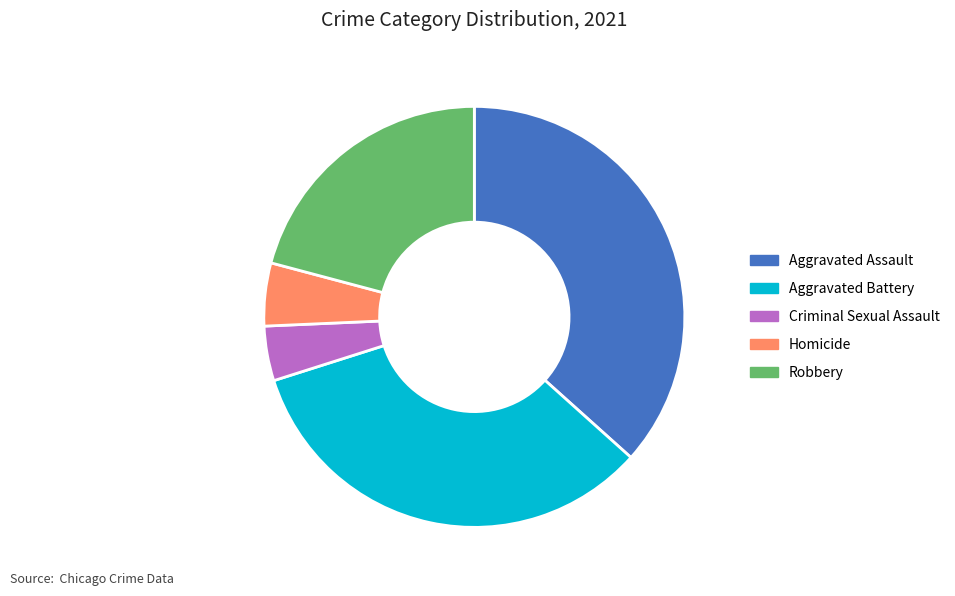

Approximately how many times larger is the value at Robbery compared to Criminal Sexual Assault?

5.0